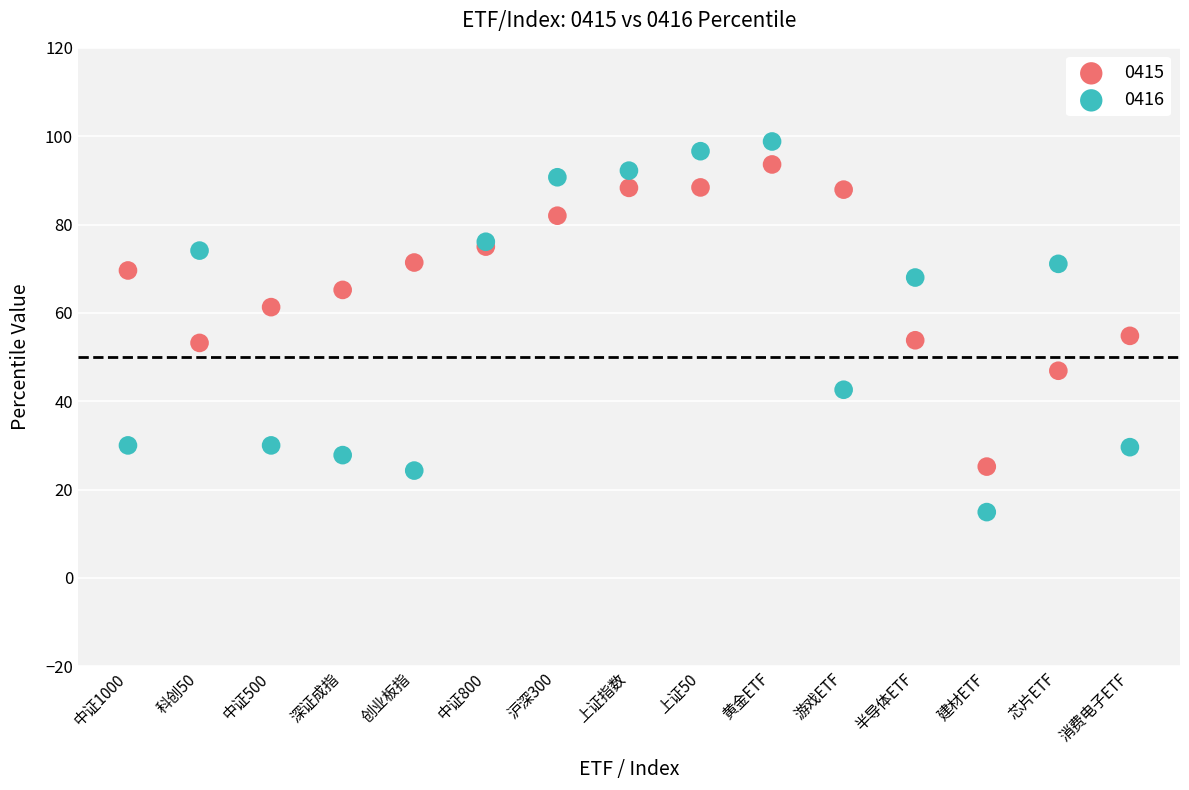

What are all the series names shown in the legend?

0415, 0416